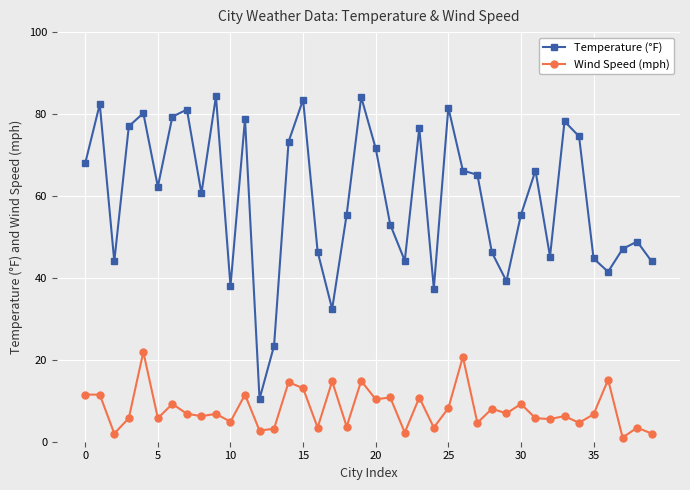

True or false: Wind Speed (mph) has more than 1 interior local peaks.

True